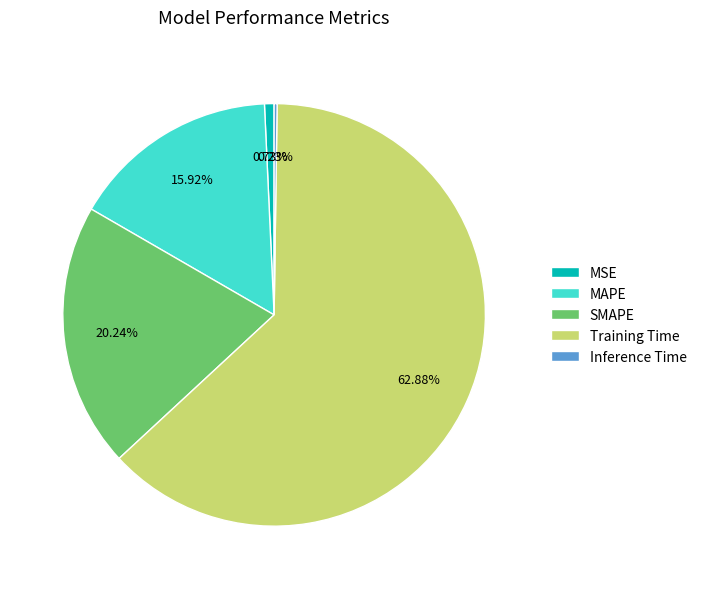

Is it true that SMAPE is 20% of the pie?

True